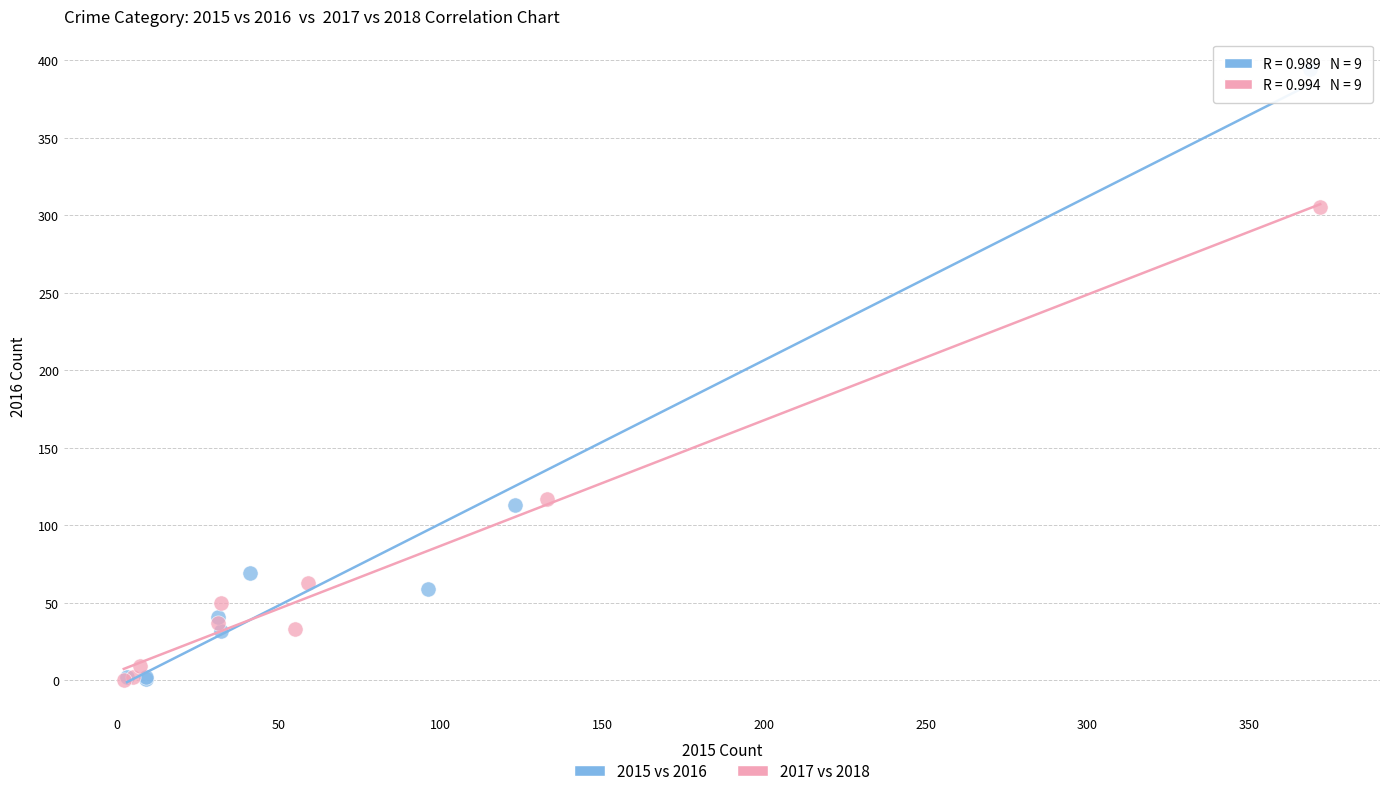

Which series has the largest Y range (max minus min)?

2015 vs 2016